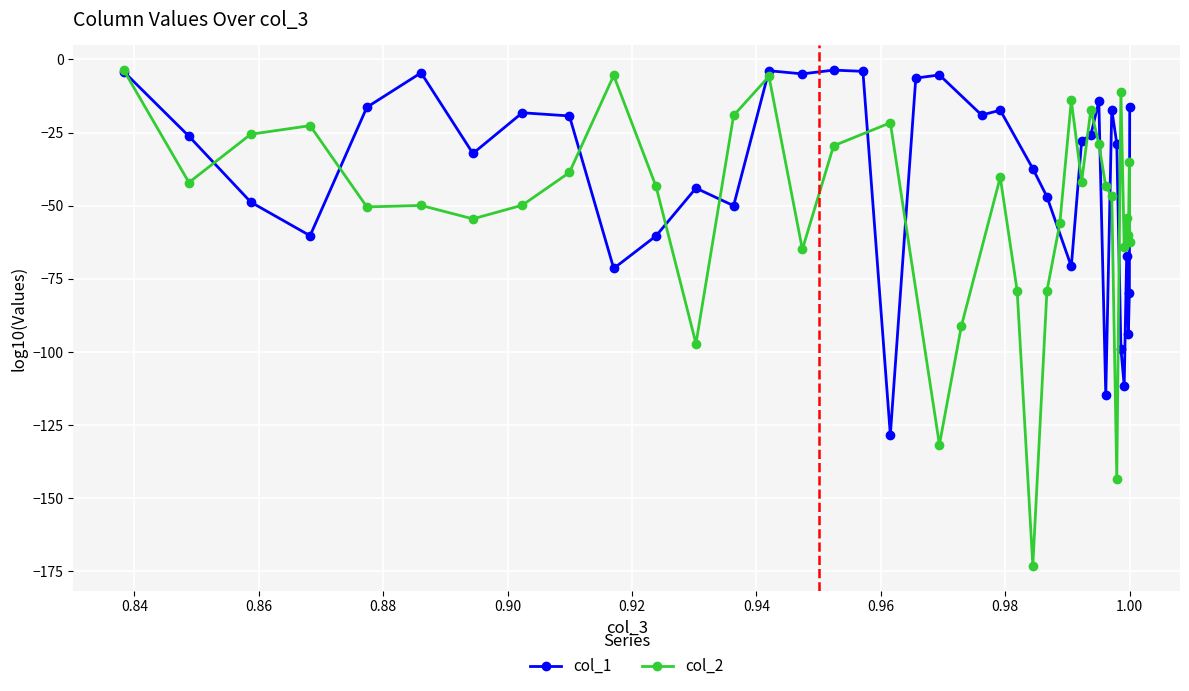

What is the minimum value for col_2?

-173.1